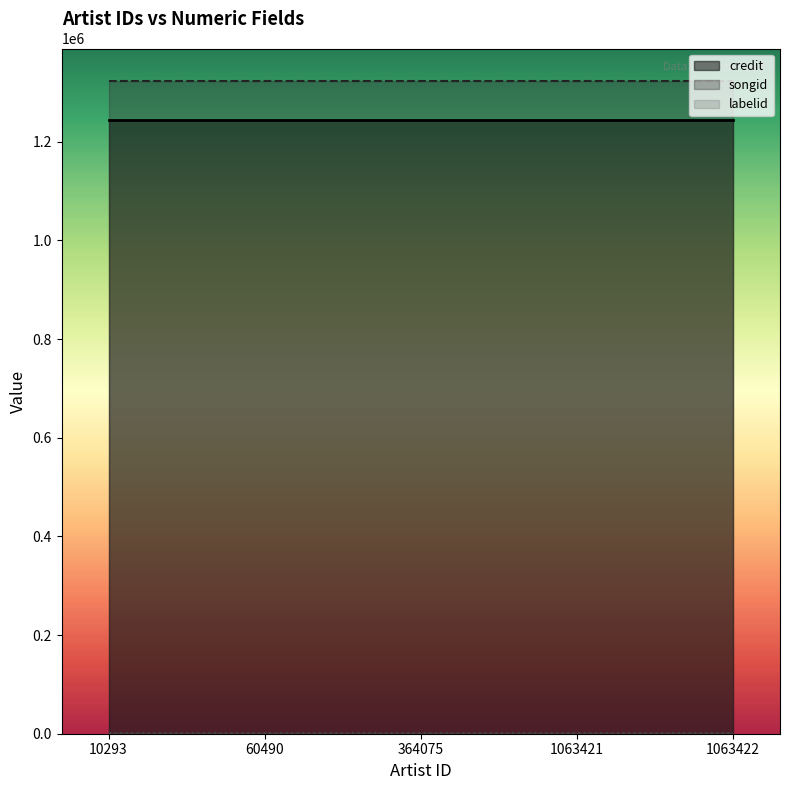

What is the average value of the labelid series?

2369